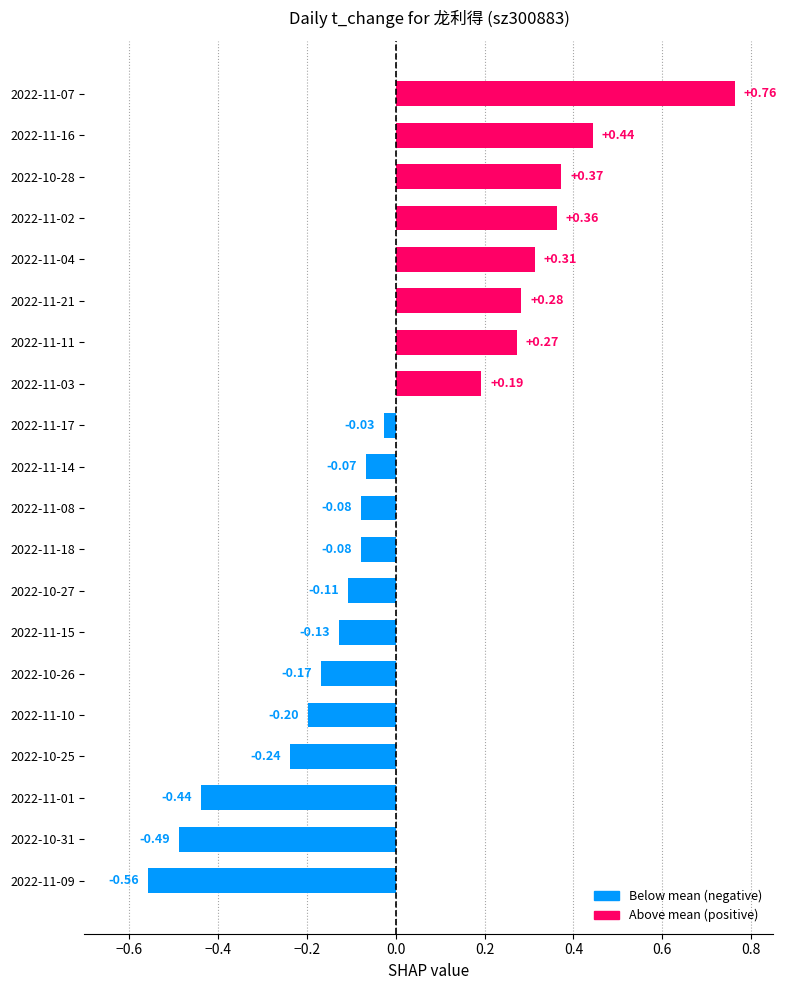

Which has a higher value, 2022-11-15 or 2022-11-04?

2022-11-04